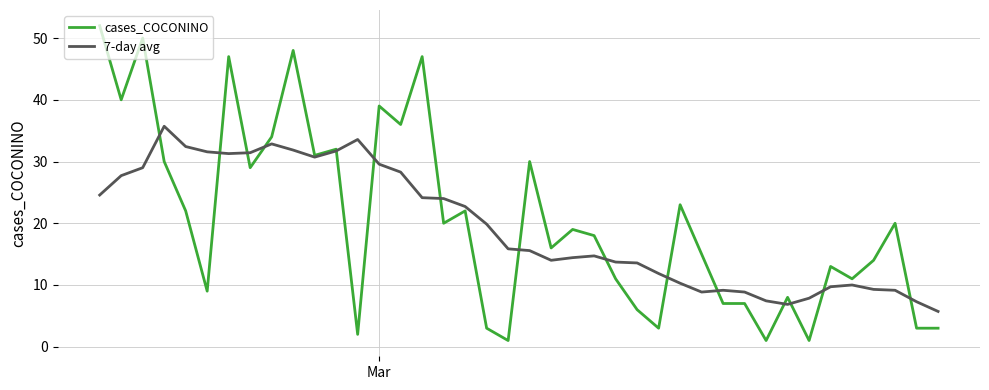

Which series has the widest spread of values?

cases_COCONINO